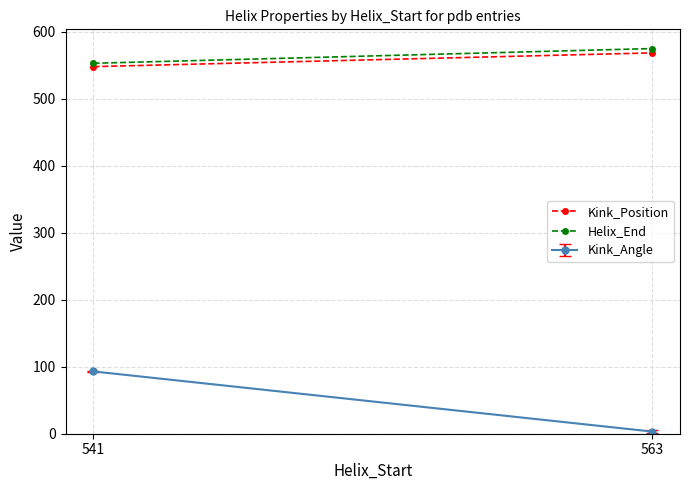

Between 563 and 541, which is larger?

563